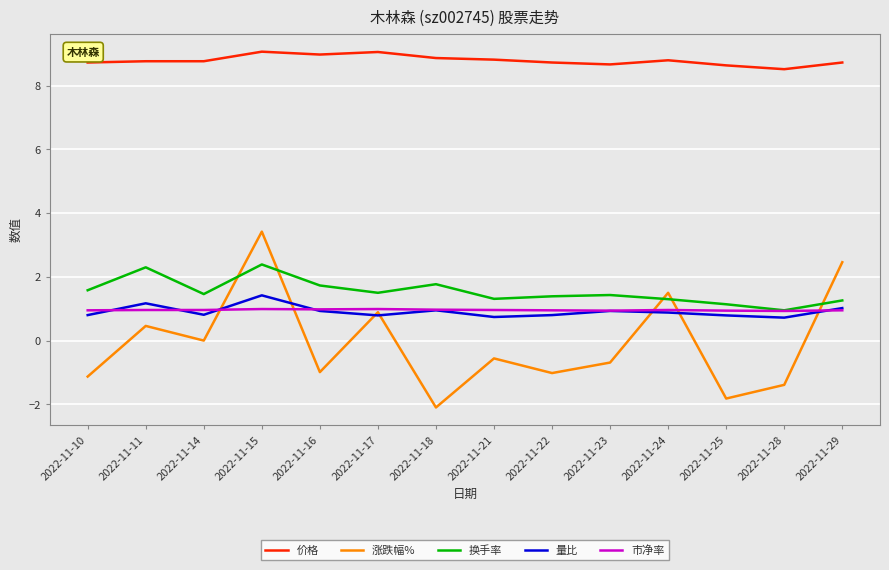

At which label does 量比 reach its peak?

2022-11-15